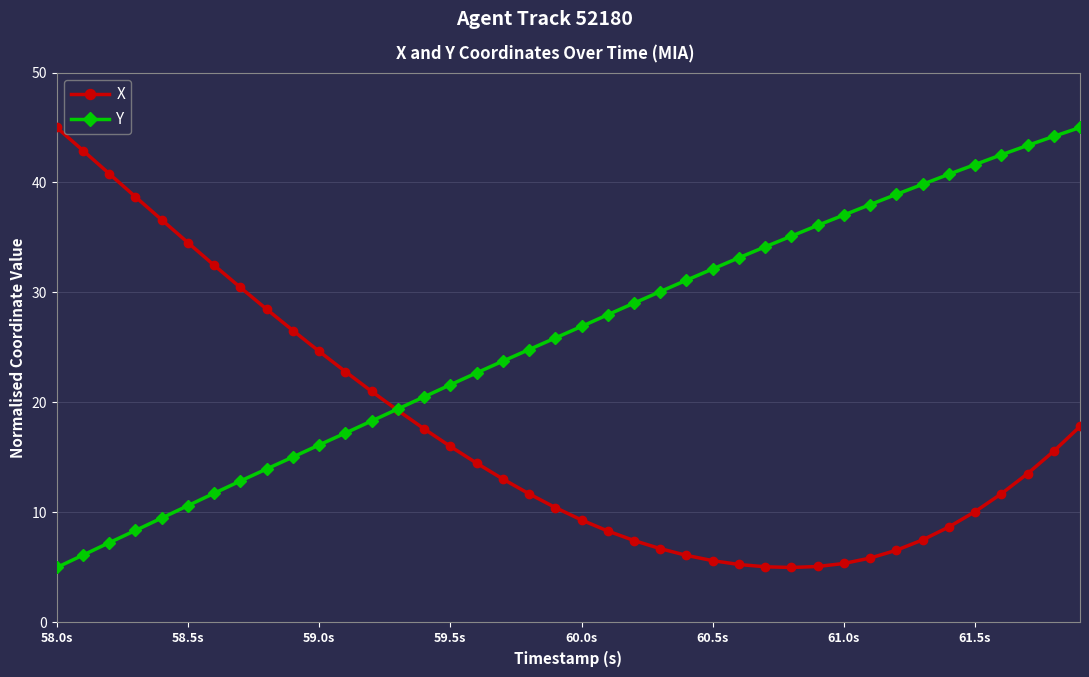

What is the value of the X point at the 23rd from the left?

7.5